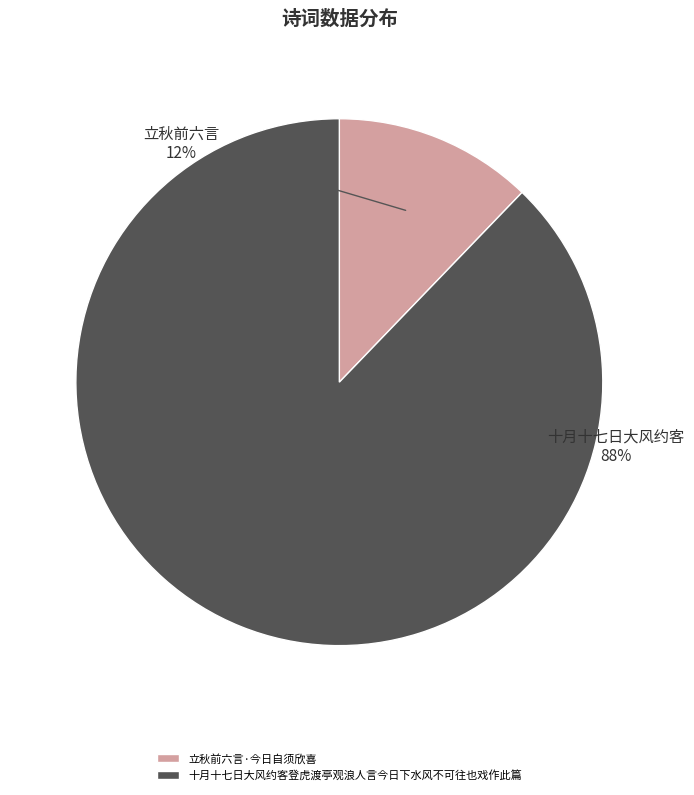

Combined, do 十月十七日大风约客登虎渡亭观浪人言今日下水风不可往也戏作此篇 and 立秋前六言·今日自须欣喜 account for over 50%?

Yes